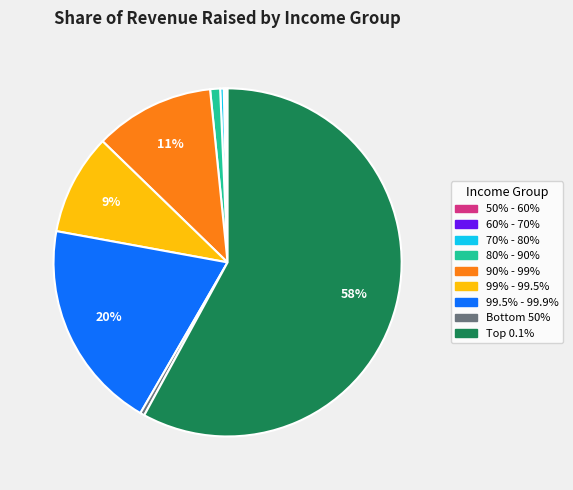

To the nearest percent, what is the average slice percentage?

11%